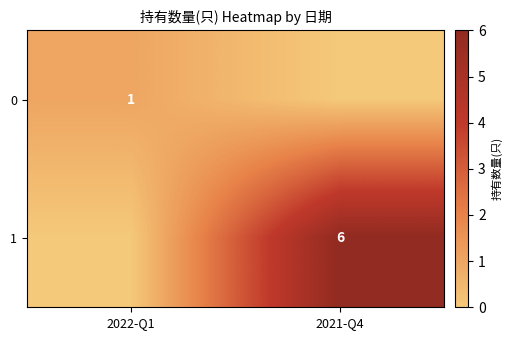

Is the value of 1 at 2021-Q4 greater than the value of 0 at 2022-Q1?

Yes